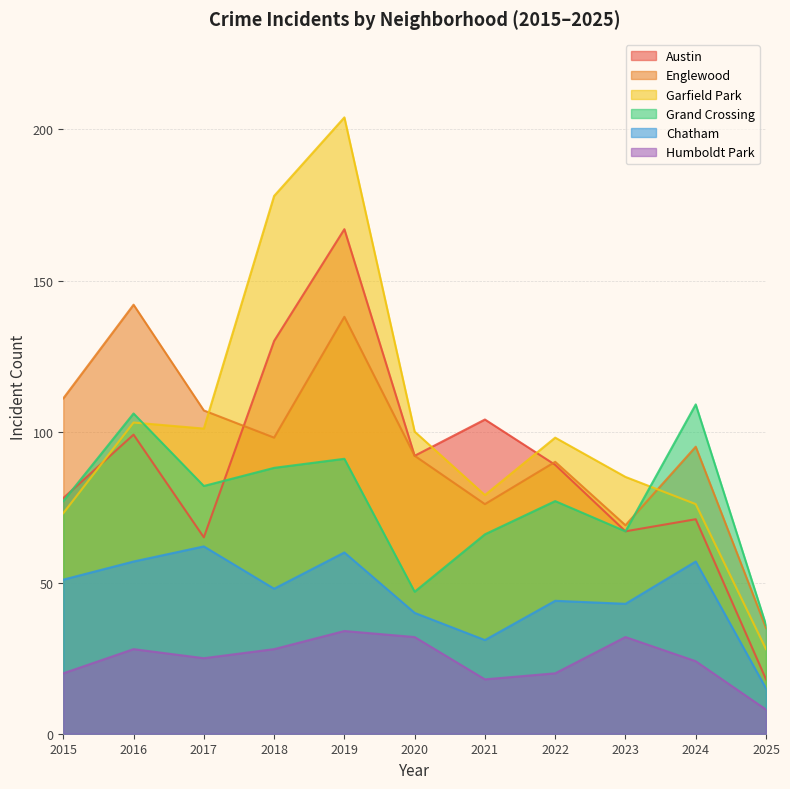

Which series has the largest total across all categories?

Garfield Park